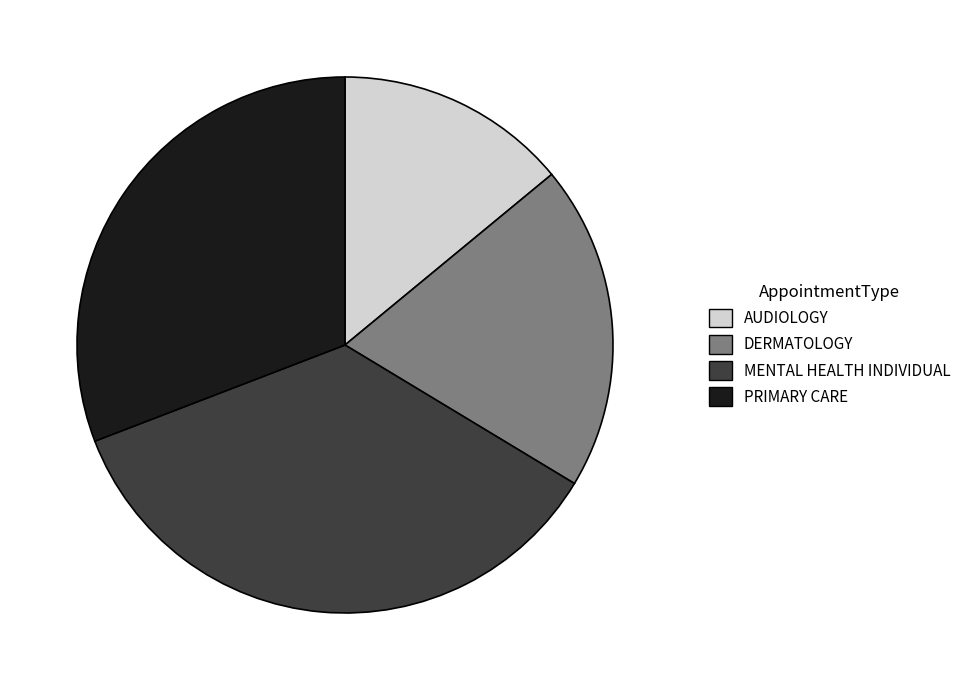

Is there any slice that represents more than half of the pie?

No